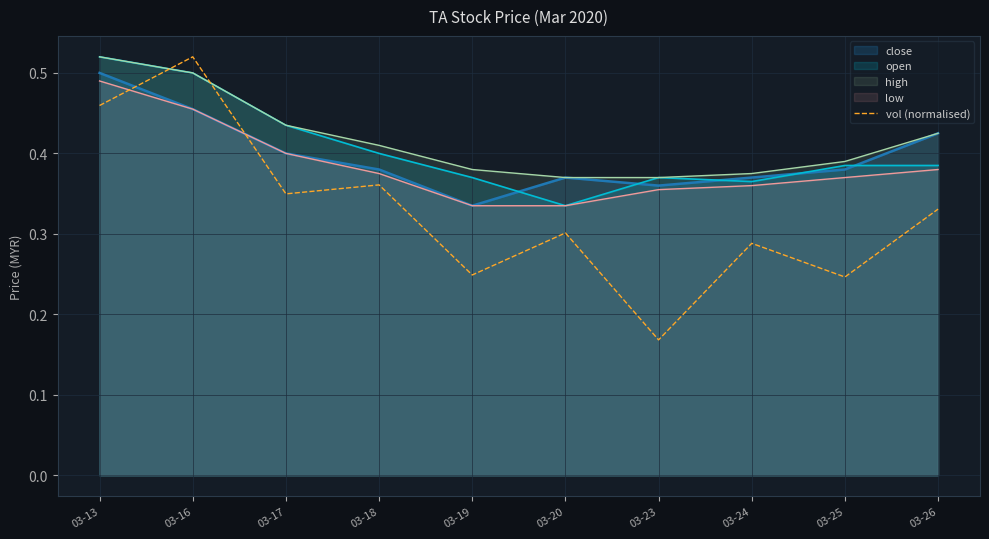

At which category does the chart reach its minimum across all series?

03-23